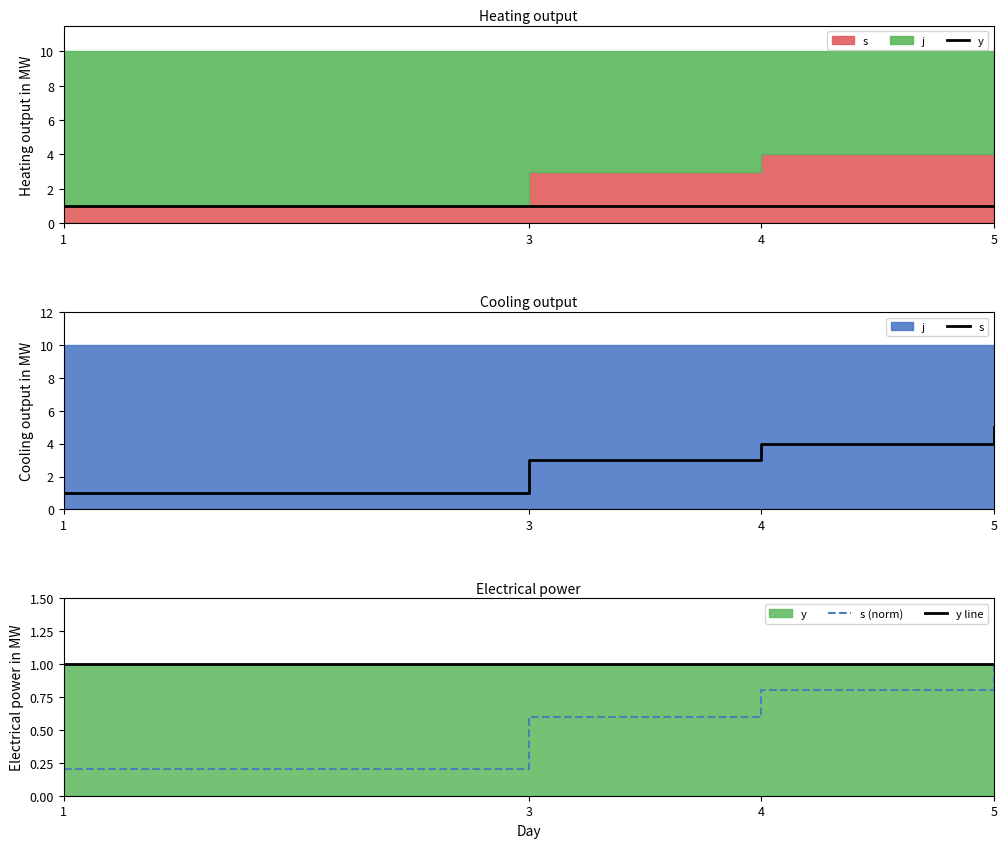

What is the total value across all series at 5?

8.0